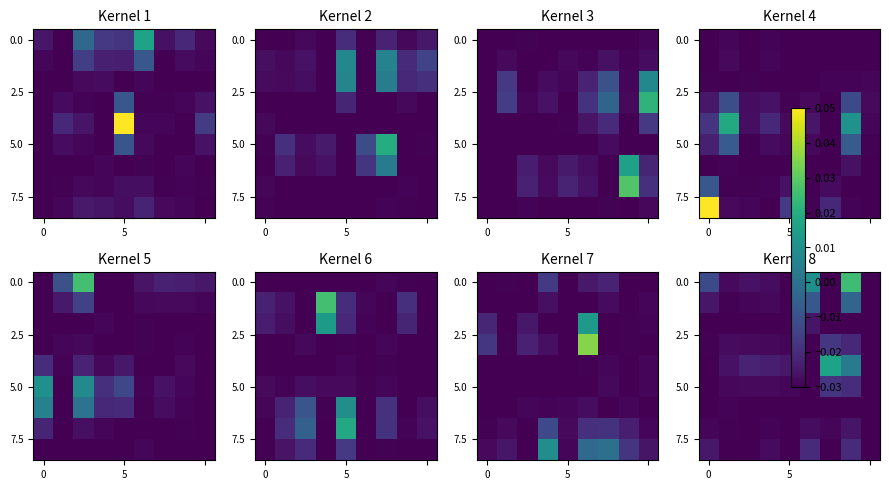

What is the total value across all series at 5?

-0.3